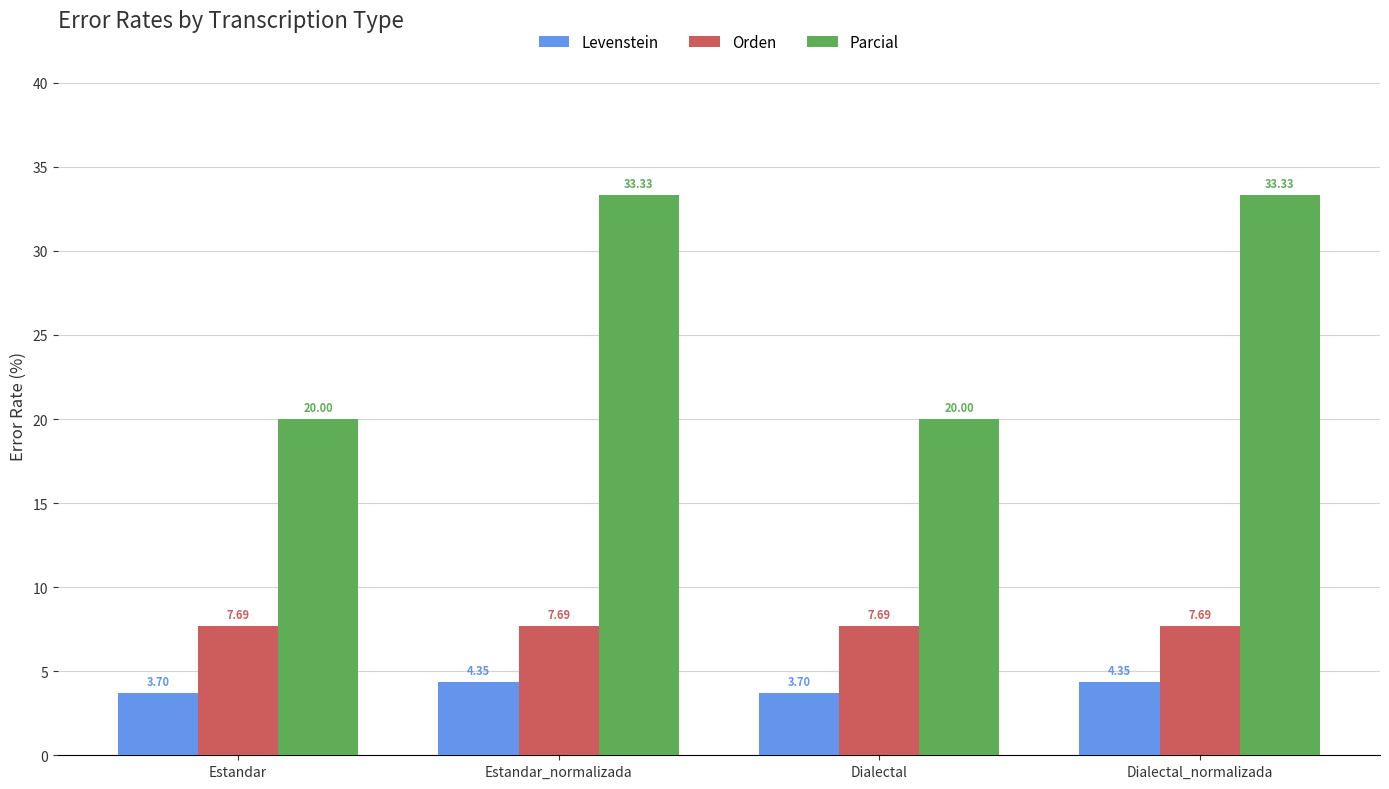

Where does the Parcial series first go above 33?

Estandar_normalizada